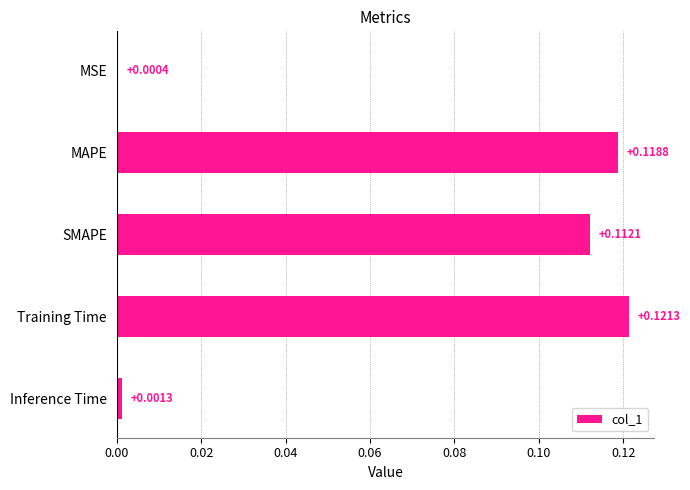

At which label is the value closest to 0?

MSE